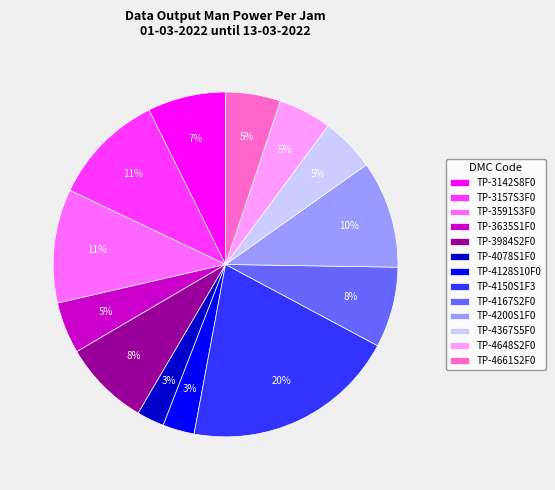

To the nearest percent, what is the difference between the TP-3635S1F0 and TP-4128S10F0 slice percentages?

2%